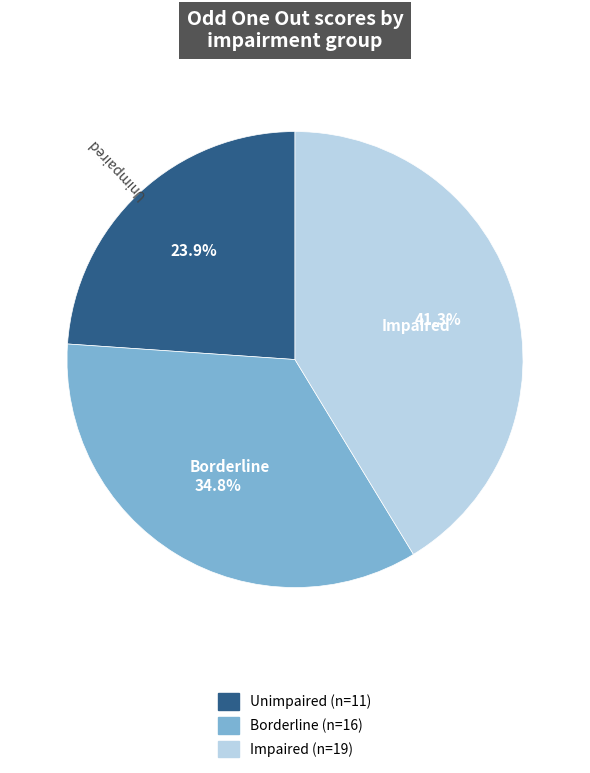

Rank the categories by value from highest to lowest.

Impaired, Borderline, Unimpaired